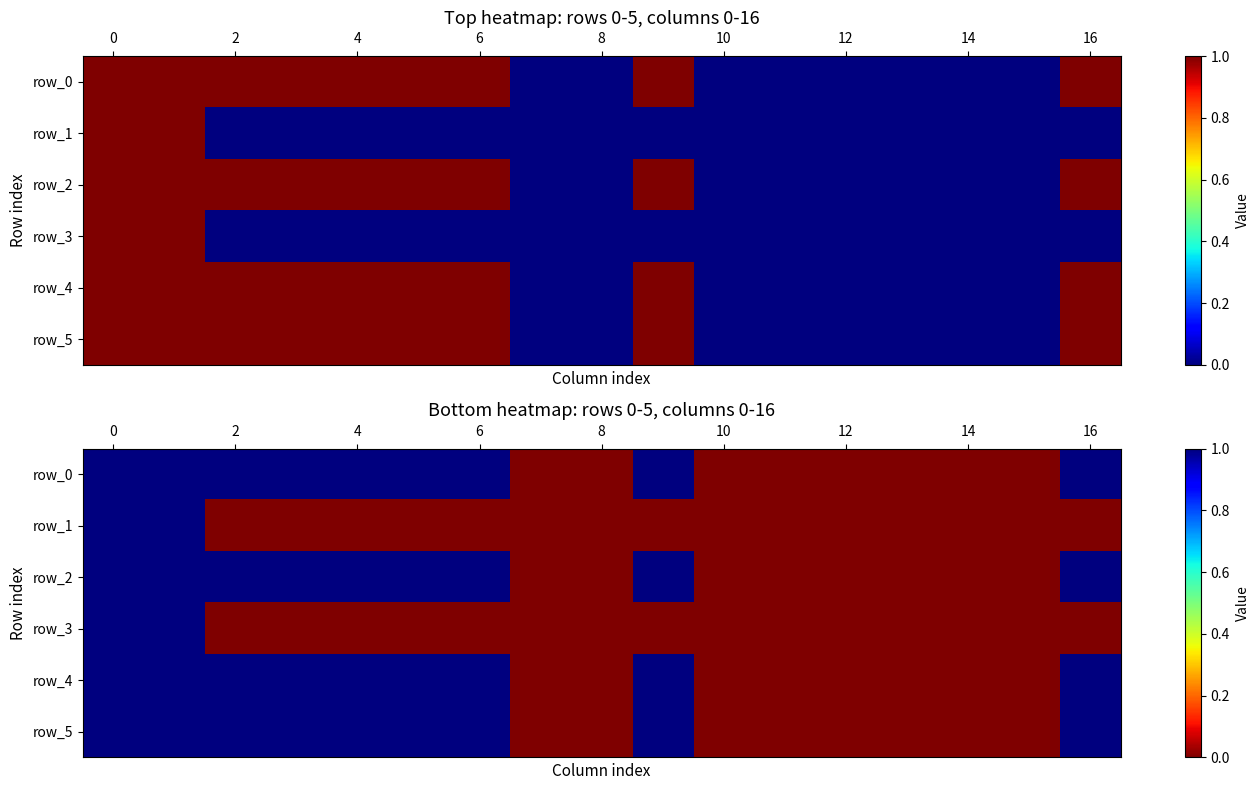

Which series has the largest range (max minus min)?

row_0